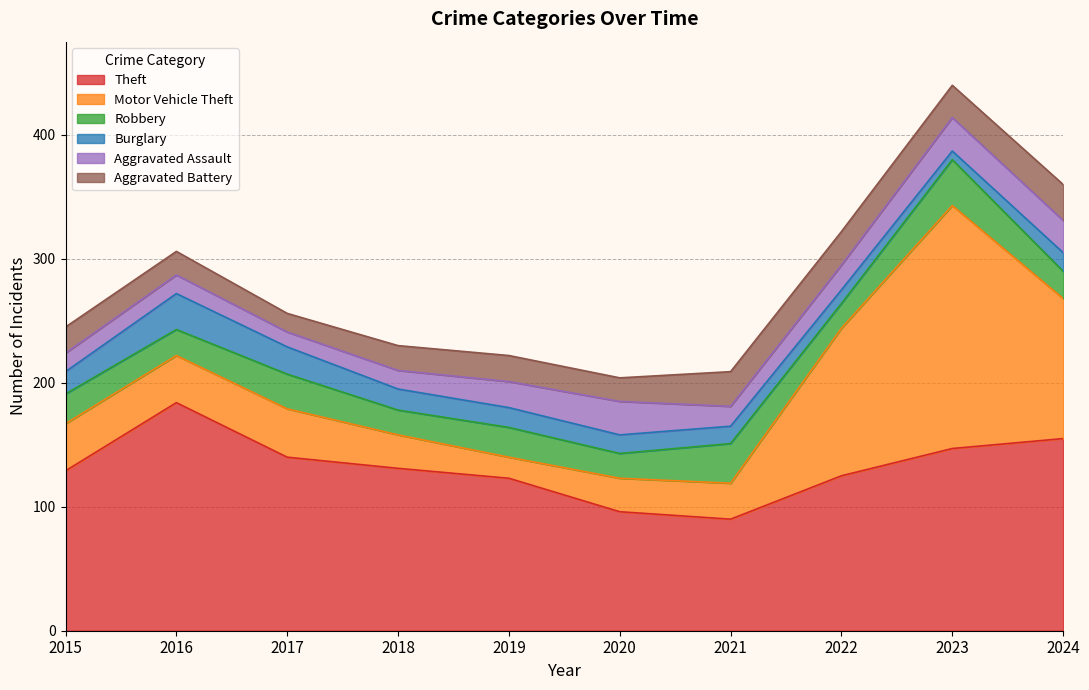

True or false: Motor Vehicle Theft has a value of 38 at 2016.

True